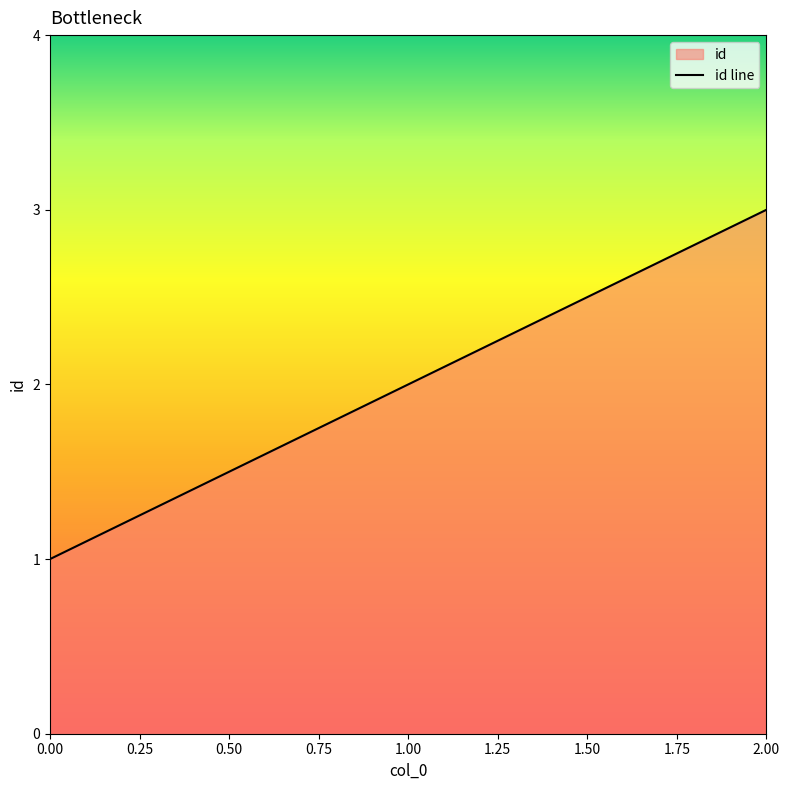

Reading left to right, list all the values displayed in this chart.

1	2	3